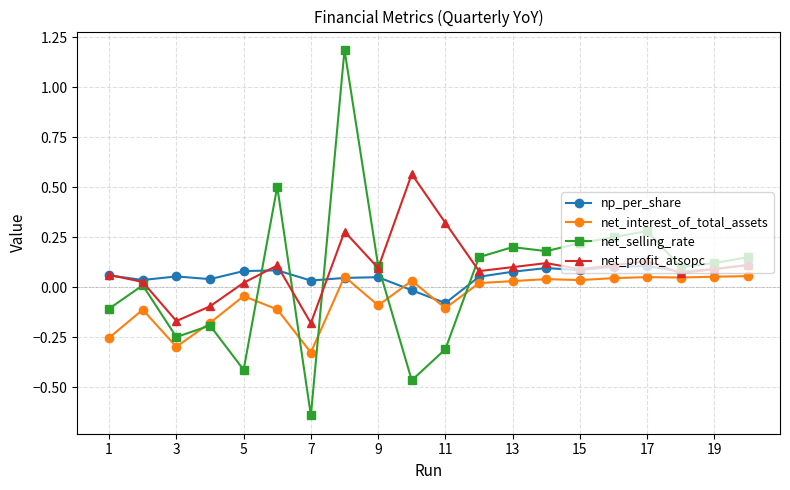

True or false: net_interest_of_total_assets has more than 2 interior local peaks.

True